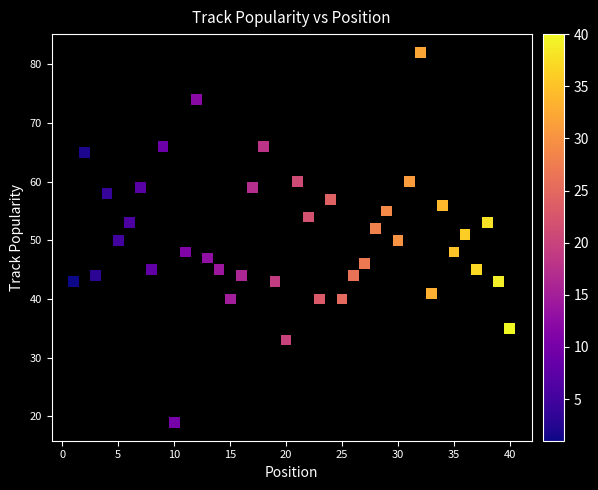

What is the range of X values (max minus min)?

39